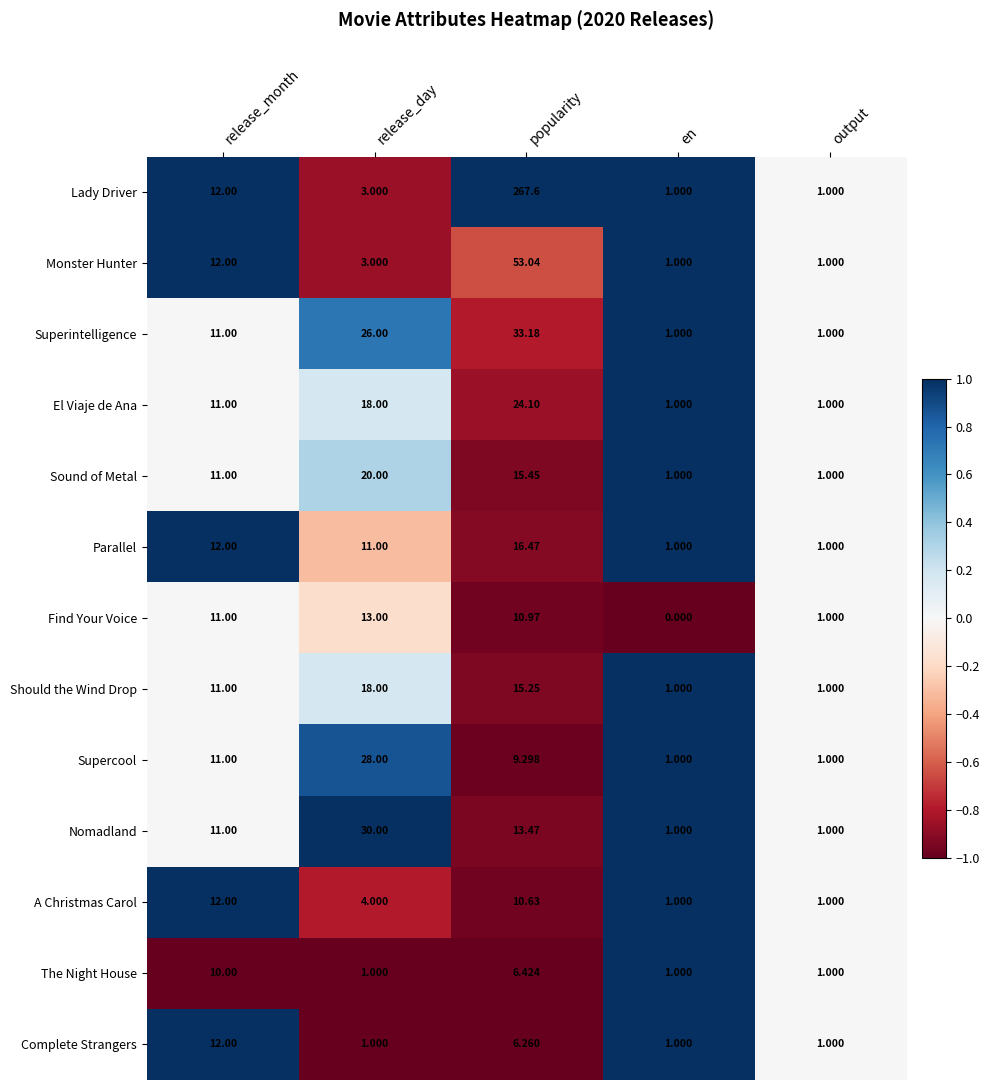

Count the number of categories in the chart.

5